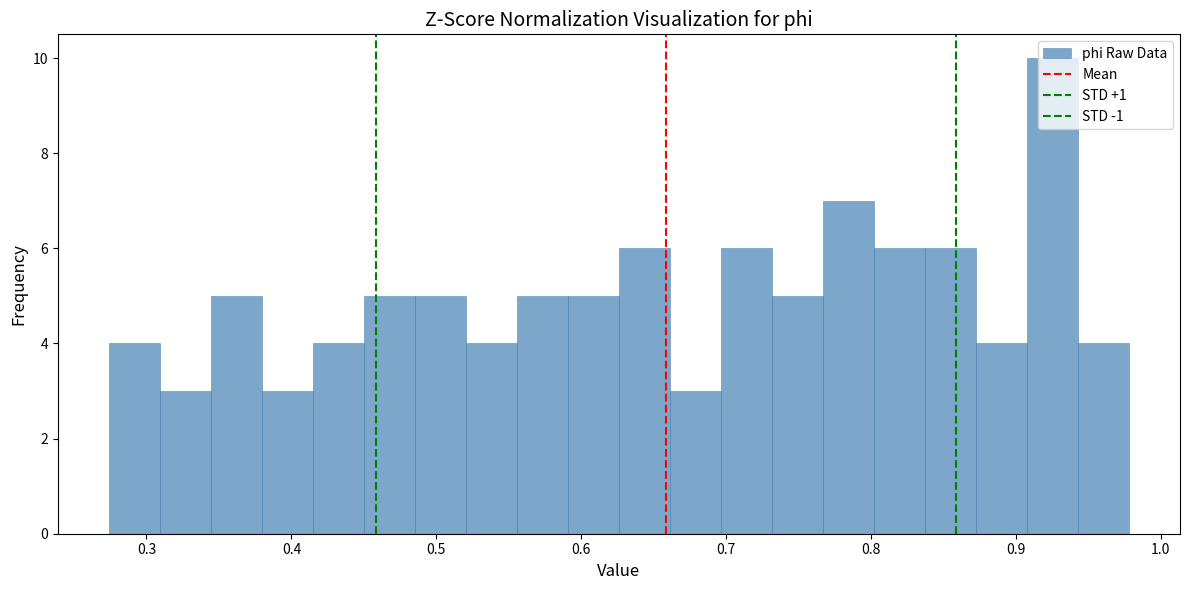

Around what value on the x-axis is the tallest bar? Give the approximate position of its centre, as read against the axis.

0.93